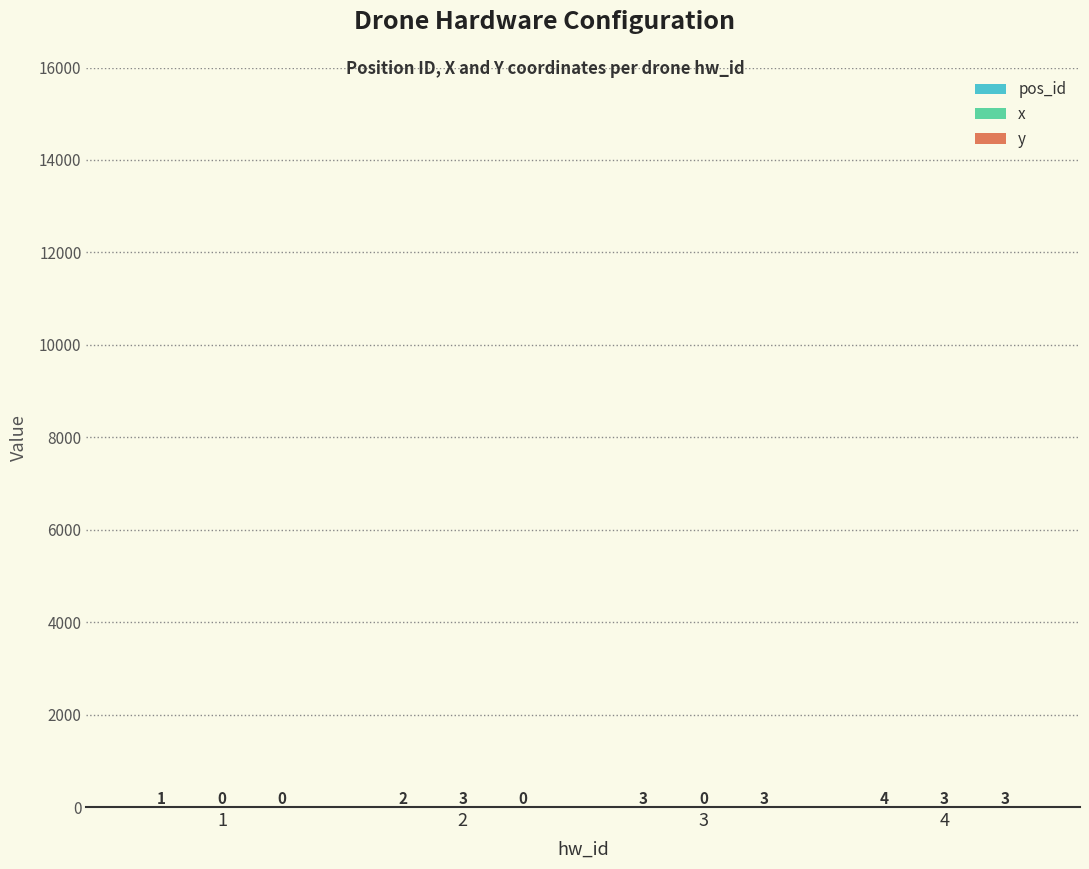

What is the total value across all series at 3?

6